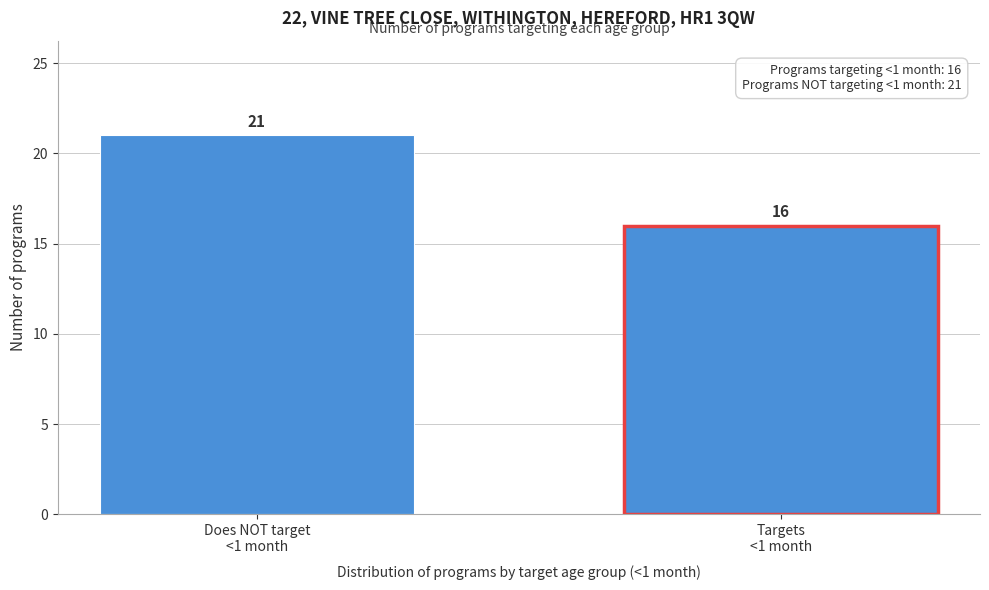

Reading left to right, extract all data points from this chart.

21	16